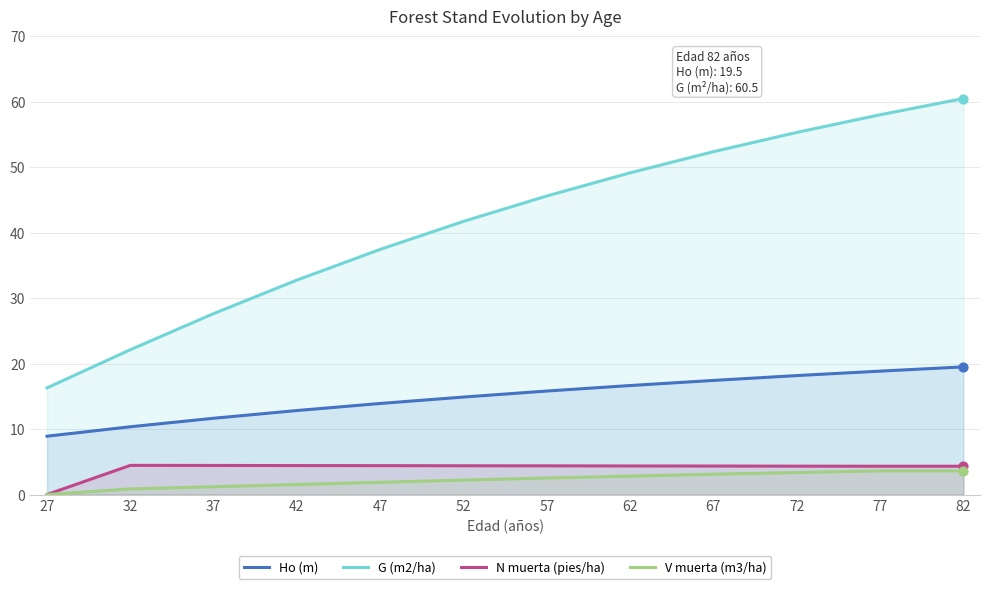

At which category is the sum across all series the highest?

82